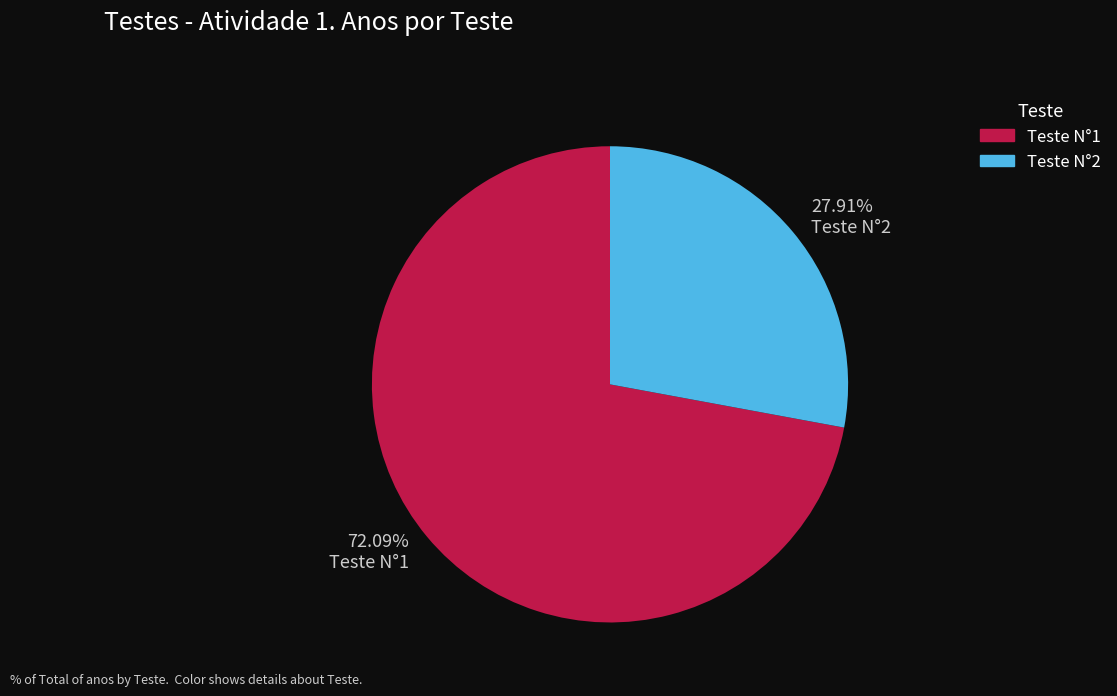

Is there a majority slice in this chart?

Yes